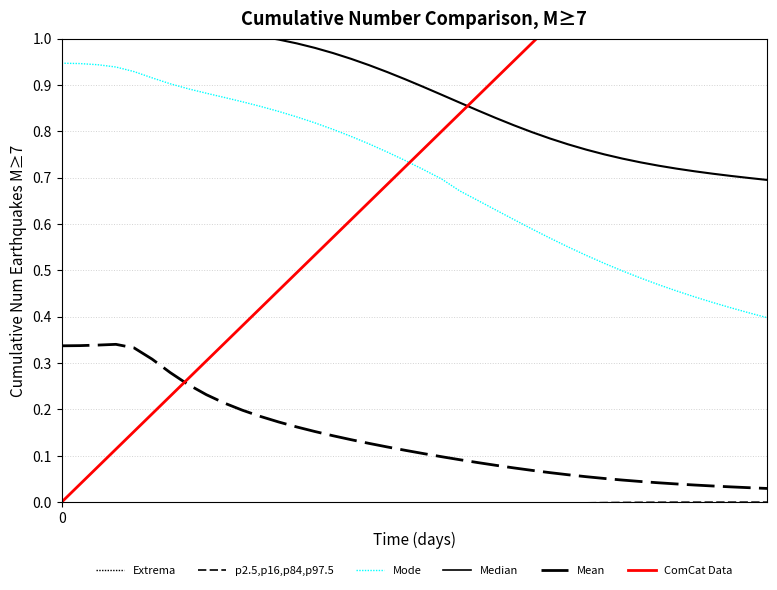

How many lines are shown in the chart?

6